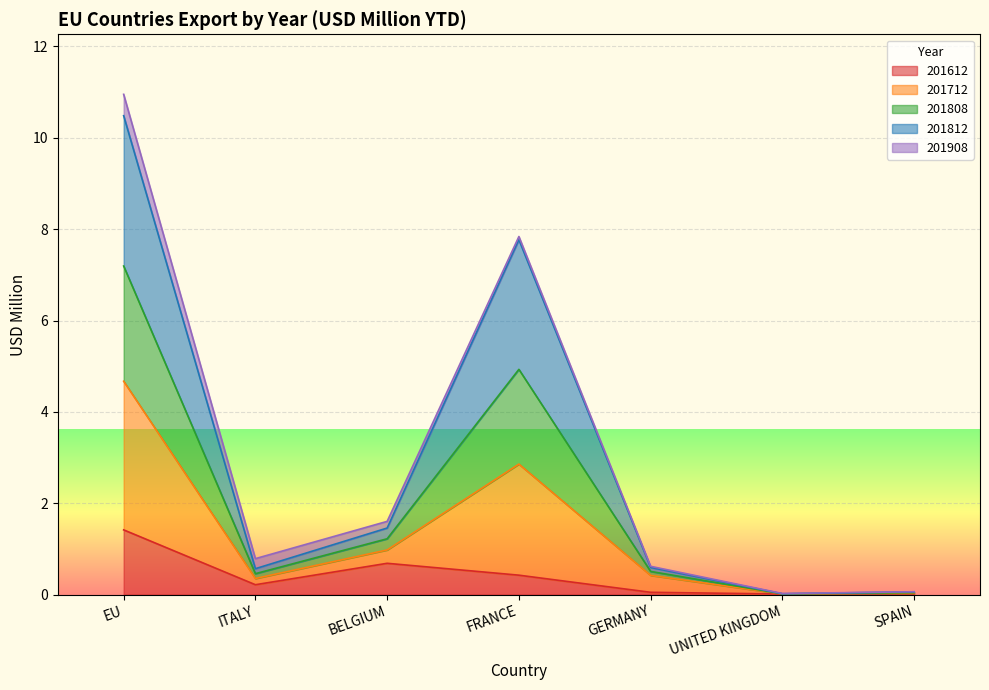

What is the highest value of the 201612 series?

1.4